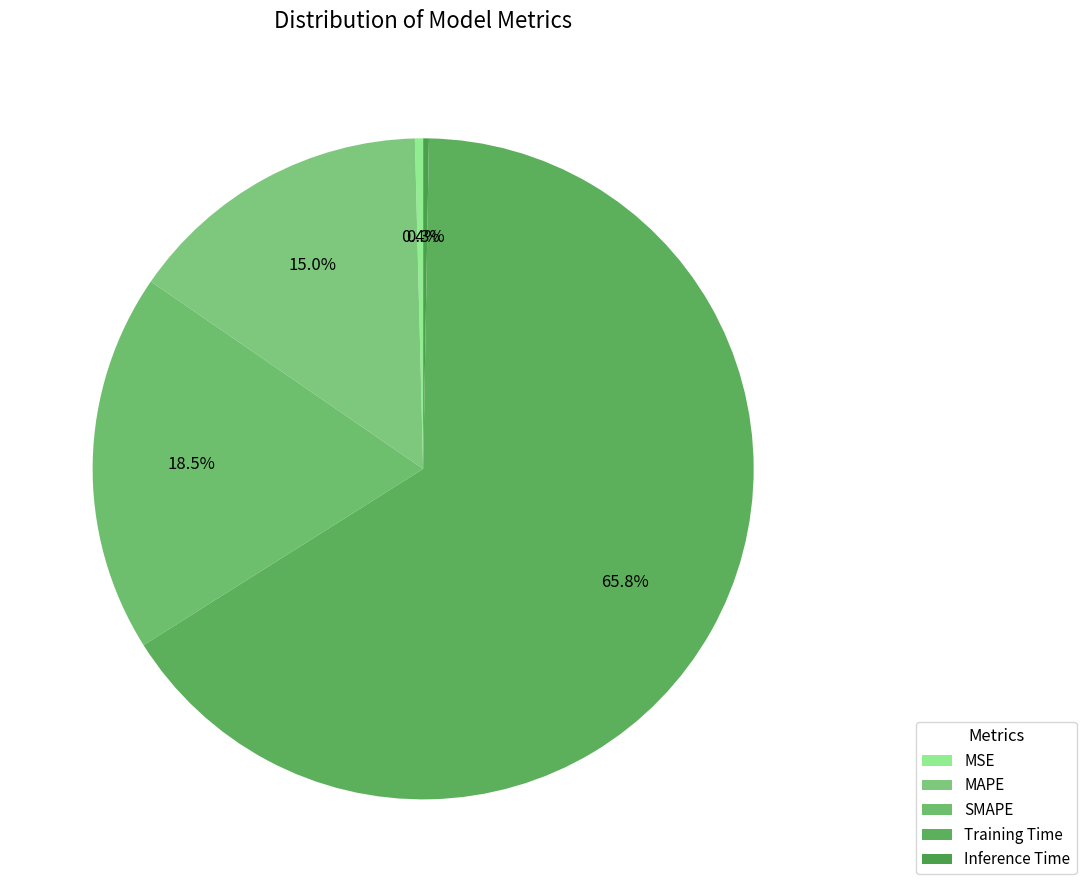

Is it true that MAPE is 27% of the pie?

False